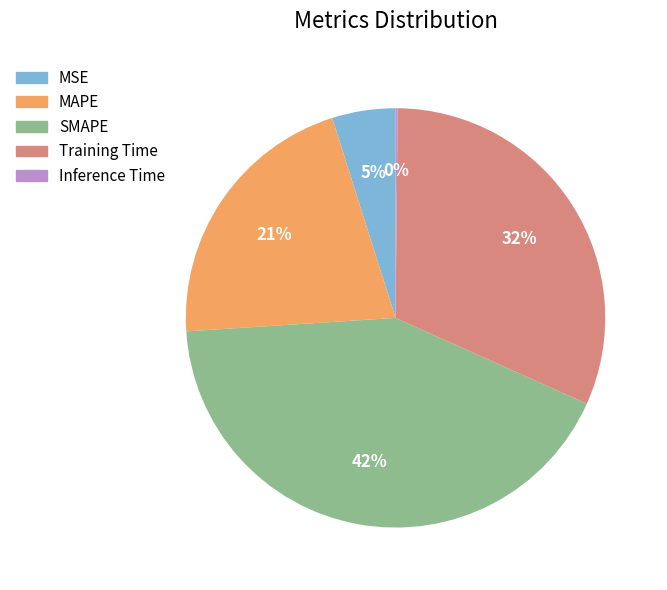

Does any single category account for the majority?

No